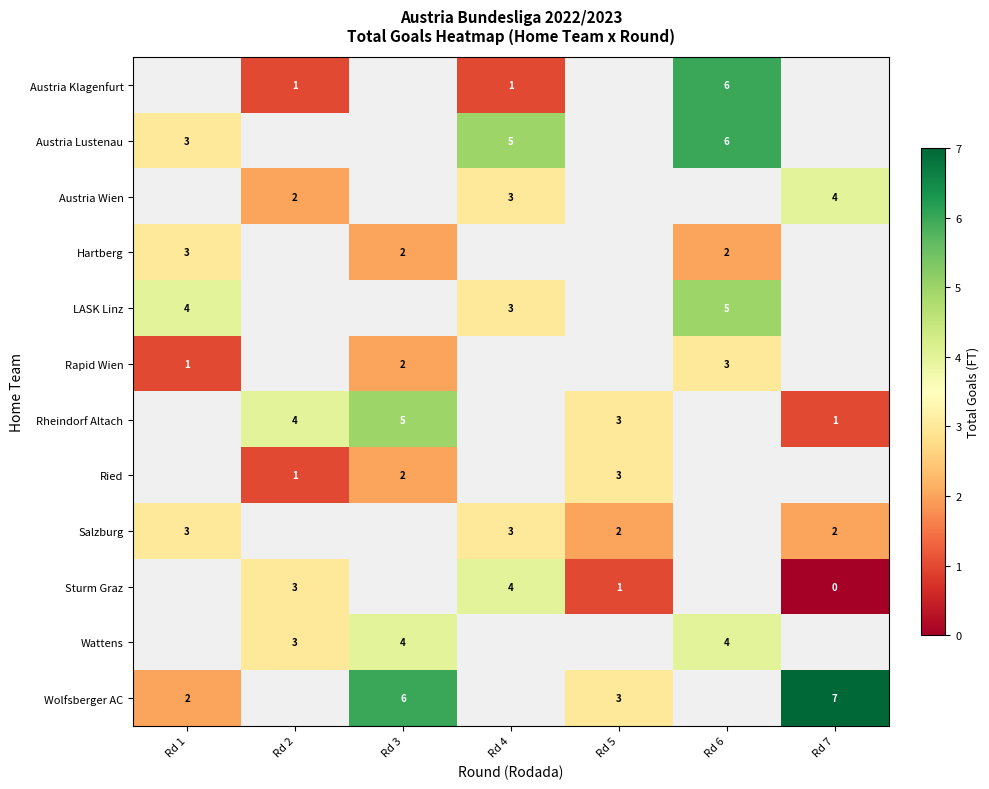

How many values in row_3 are above zero?

3